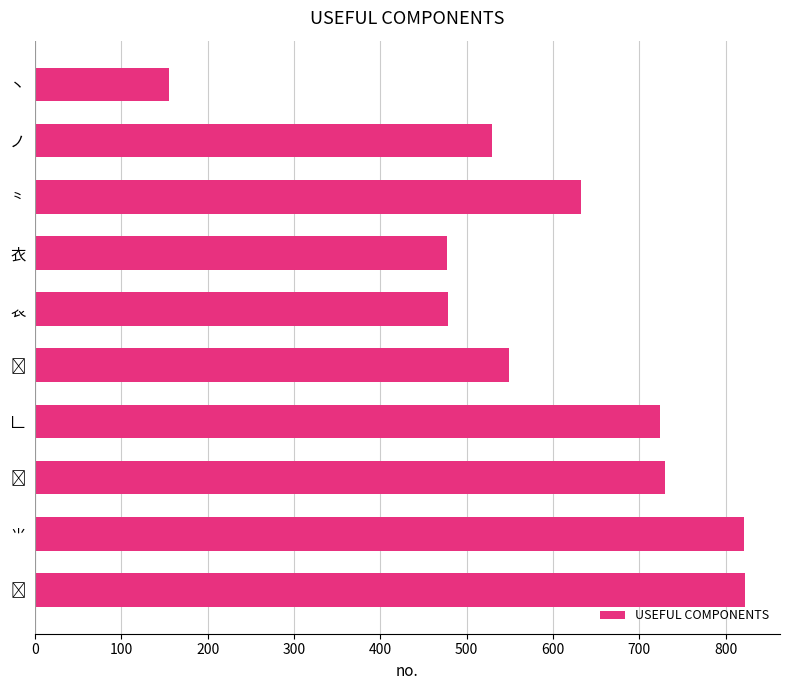

What is the greatest value displayed?

822